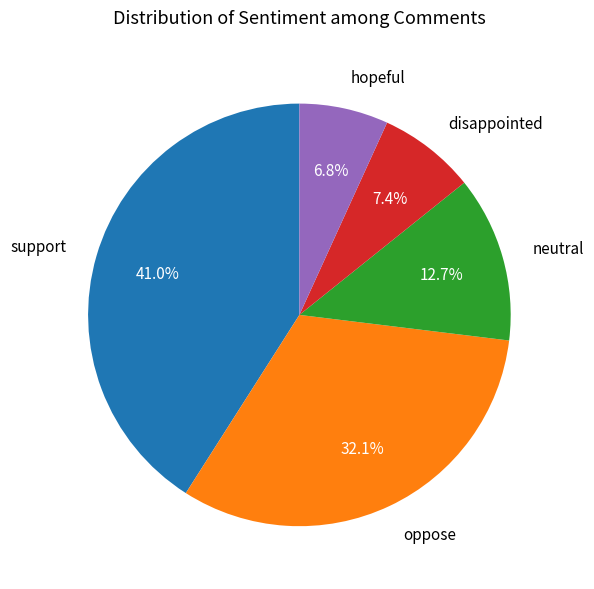

What is the ratio of the value at support to the value at disappointed?

5.5